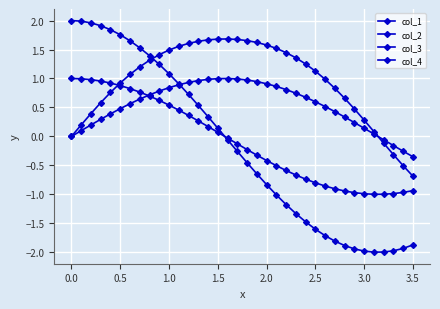

Is this an area chart (filled region under the line)?

No